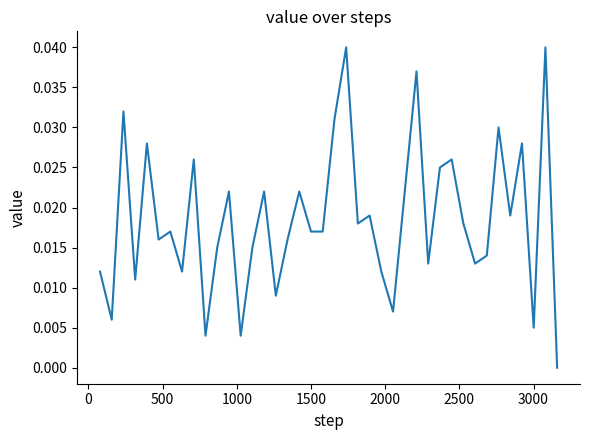

Is this an area chart (filled region under the line)?

No